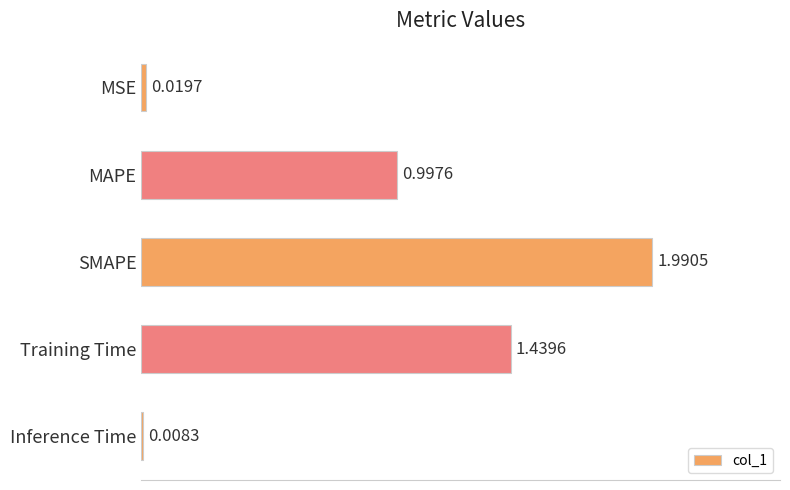

Count the number of data series in this chart.

1